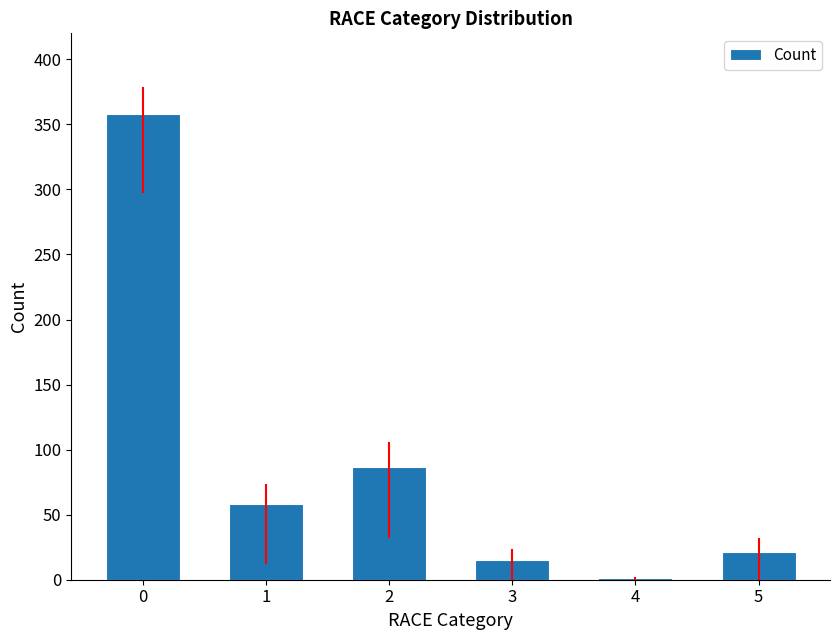

What is the change in value from 2 to 3?

-72